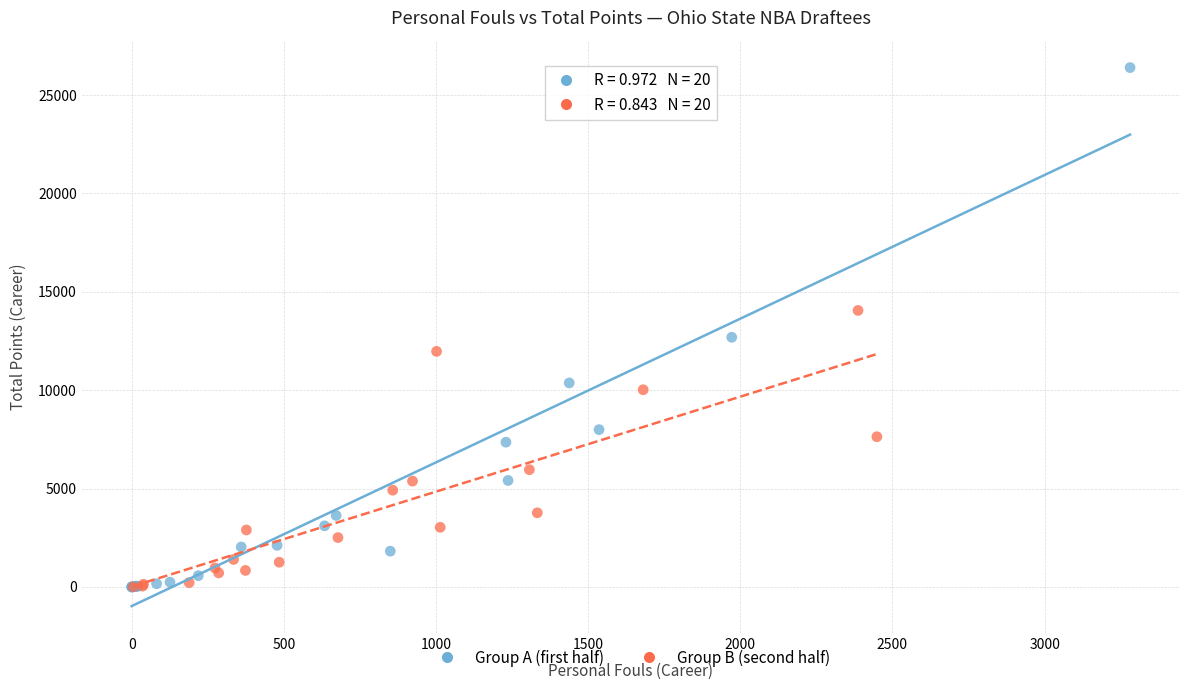

Which series has the largest Y range (max minus min)?

Group A (first half)